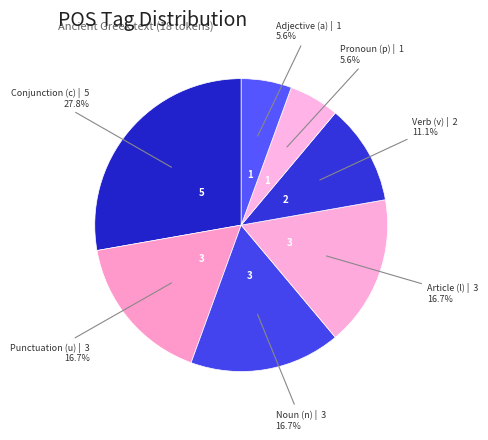

Count the number of slices in the pie.

7